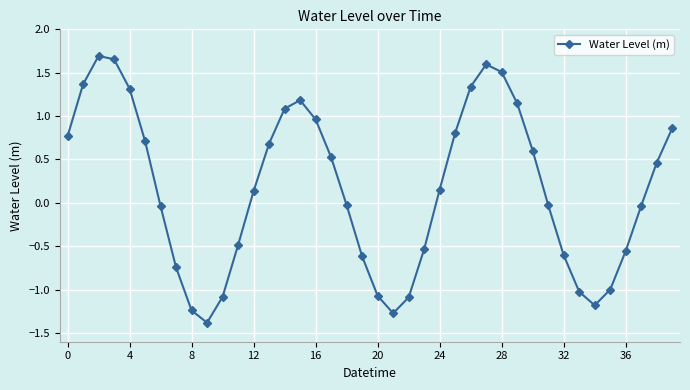

How many points are lower than both their immediate neighbors (excluding endpoints)?

3